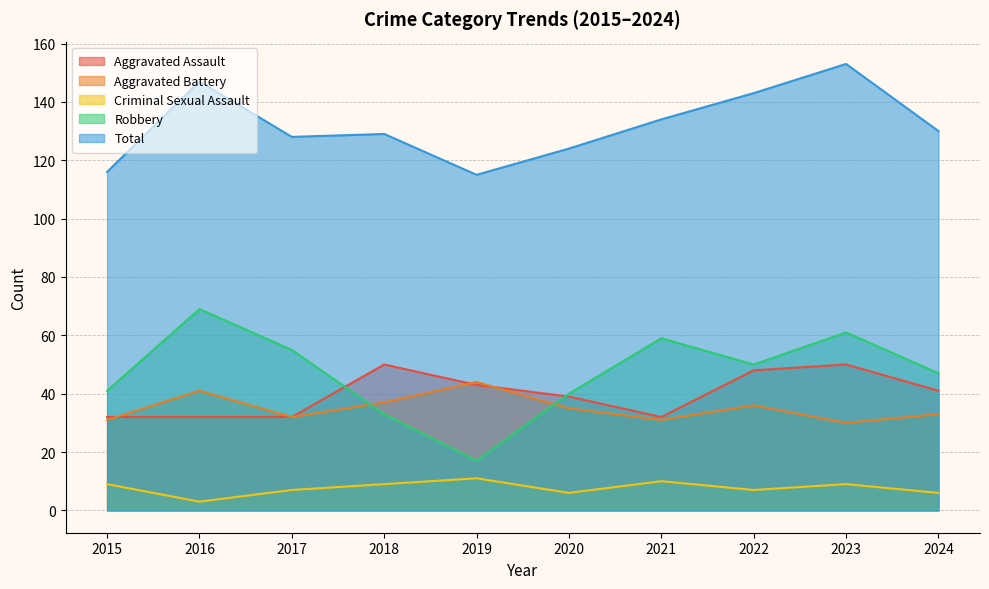

The value of Aggravated Battery at 2020 is 15. True or false?

False